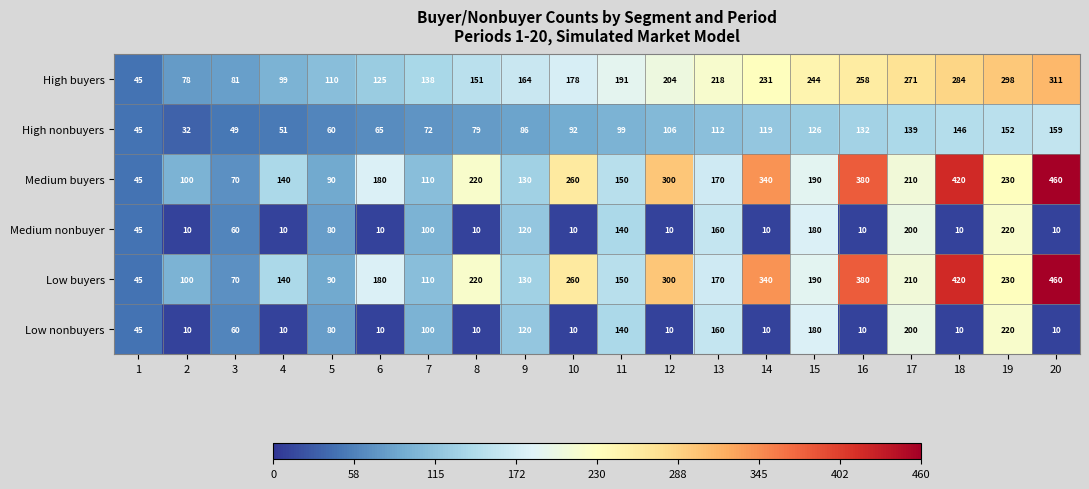

Is the value of Medium buyers at 6 greater than the value of High buyers at 14?

No